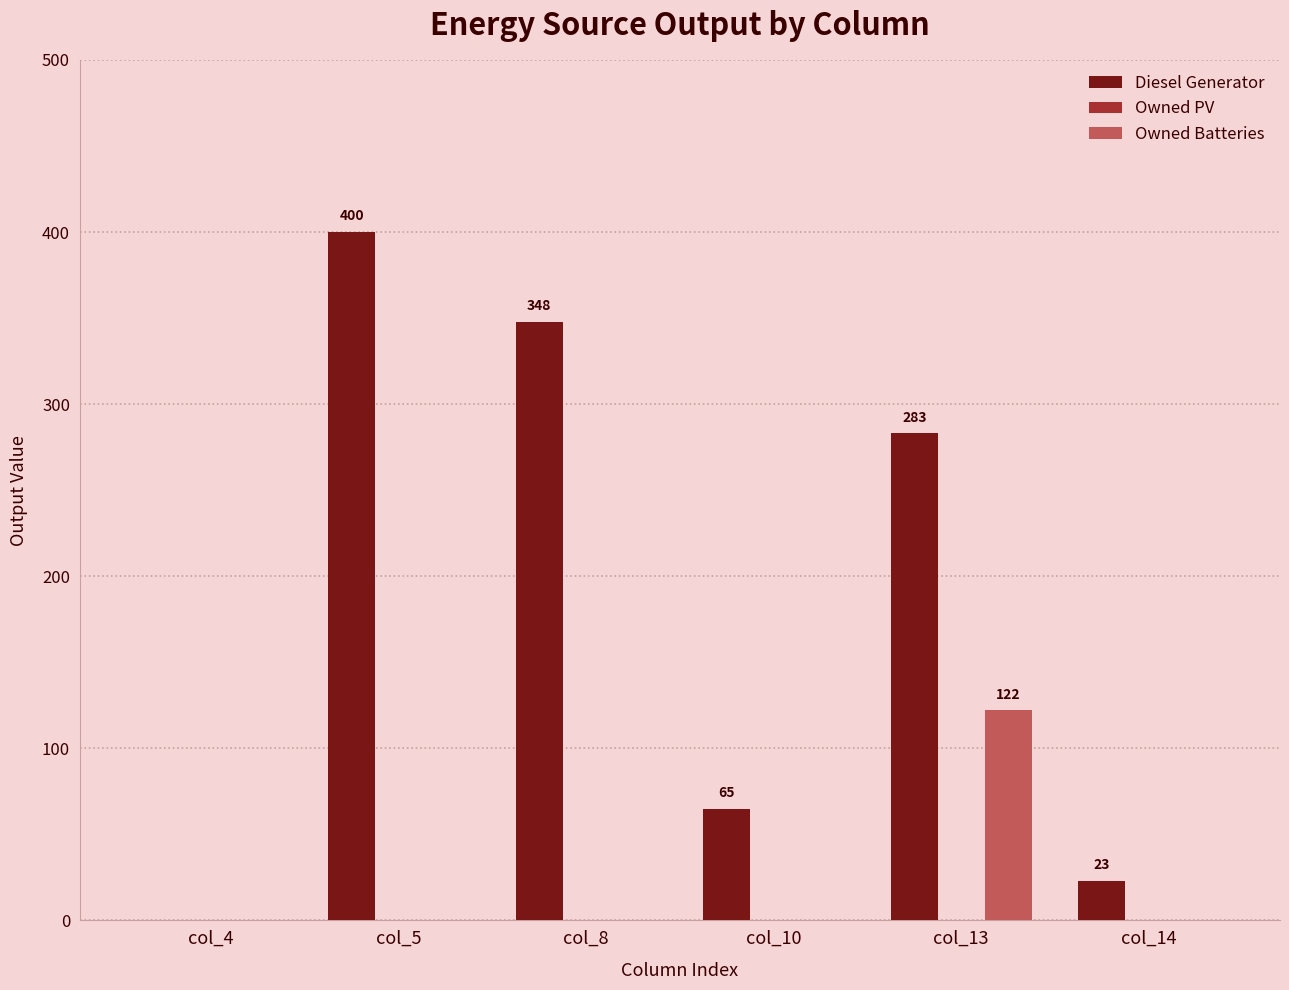

At which category is the sum across all series the highest?

col_13